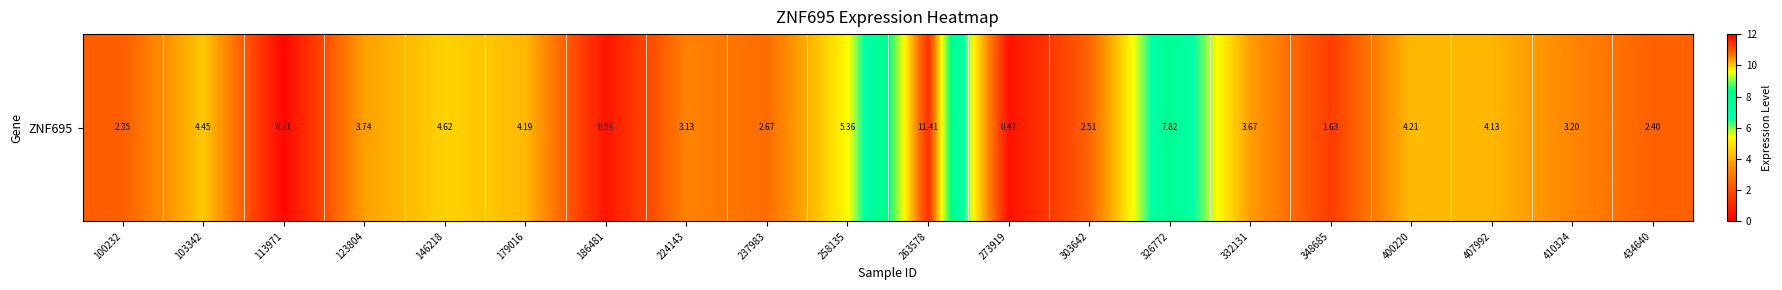

Where is the data nearest to the value 5?

258135